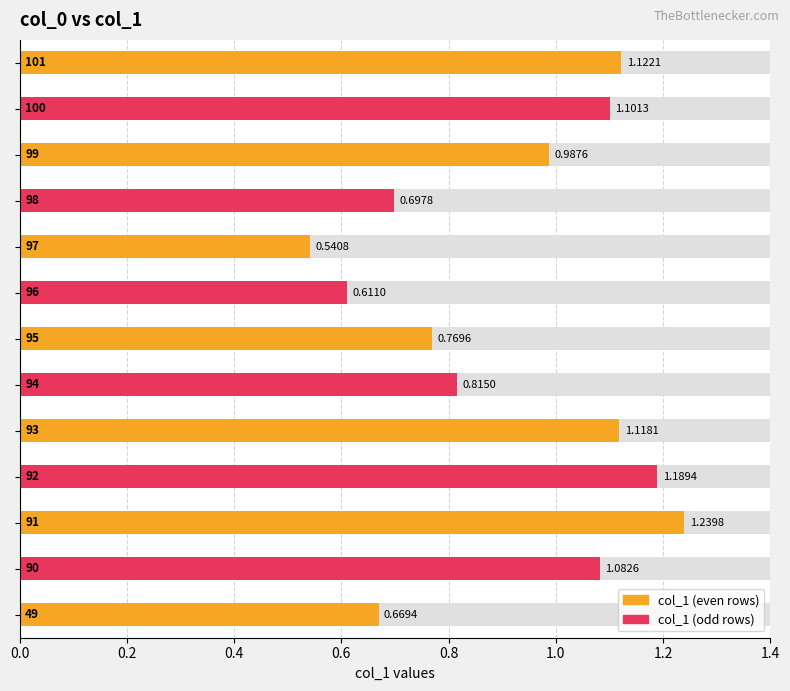

What is the average value?

0.9